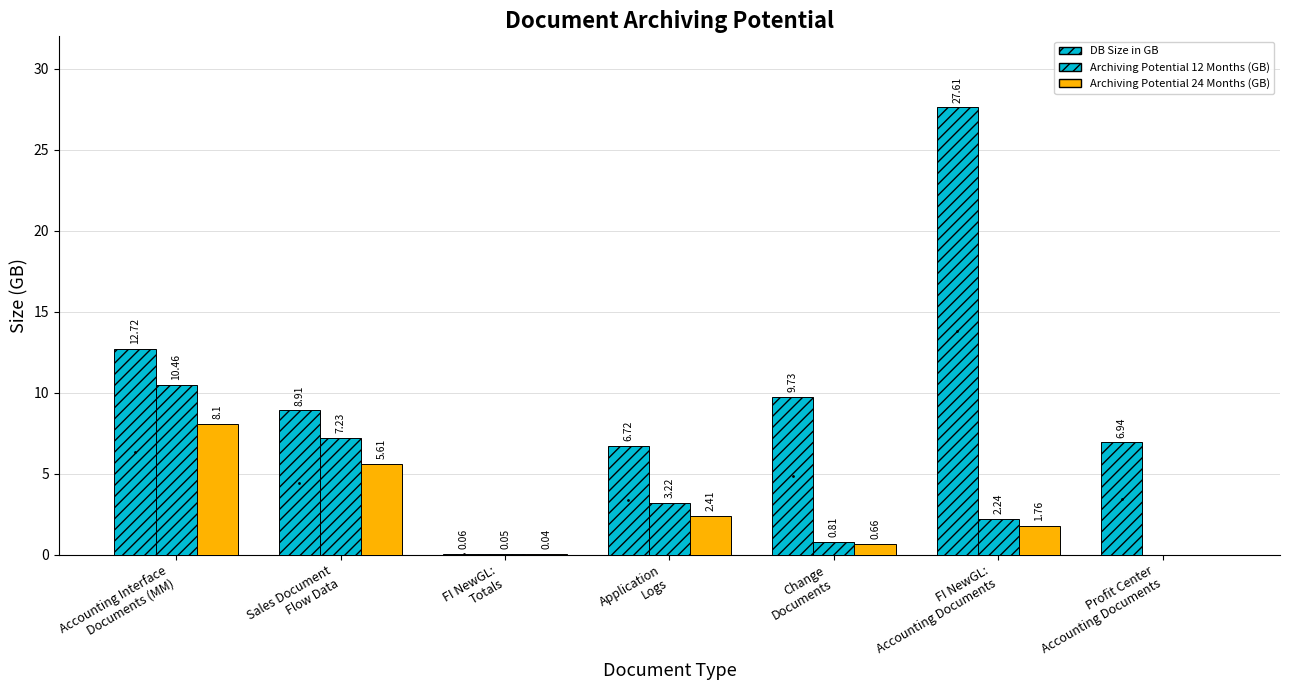

How many groups of bars are there?

7